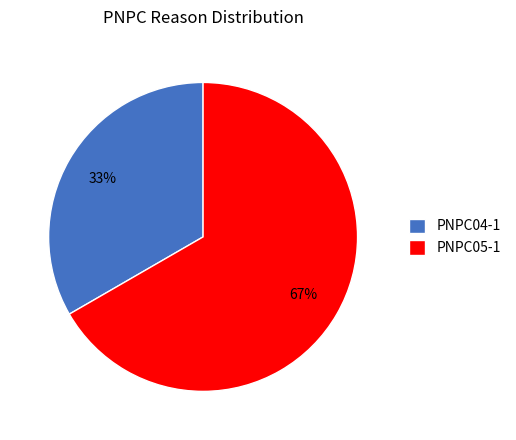

Is there a majority slice in this chart?

Yes